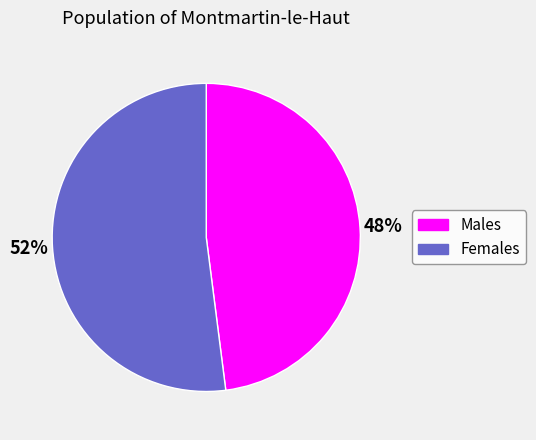

To the nearest percent, what is the average slice percentage?

50%